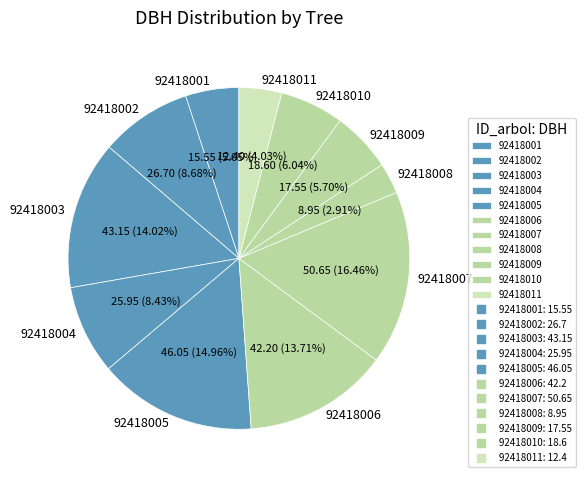

Is there a majority slice in this chart?

No